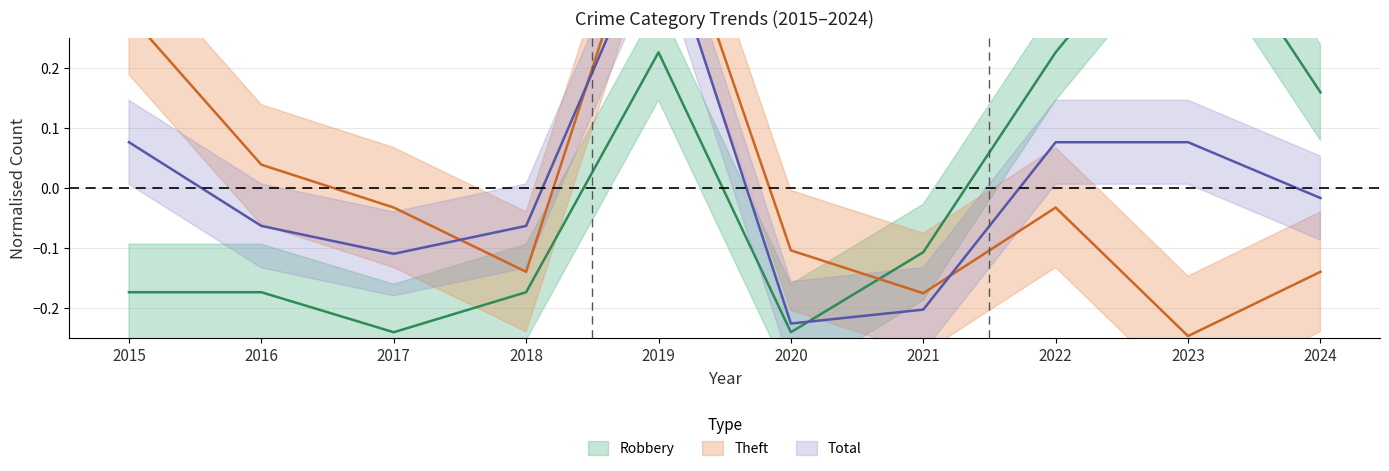

How many interior local peaks does the Theft series have?

2